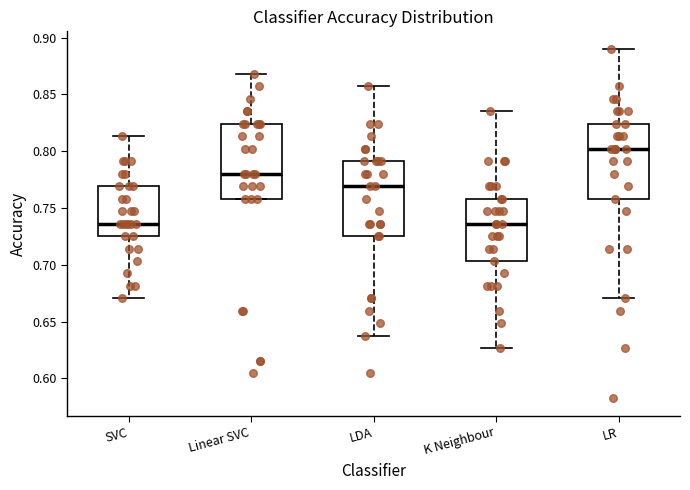

Reading left to right, read every box against the y-axis: the position of its median line, the range the box covers, and the ends of its whiskers. The values are not printed on the chart, so give them approximately, as read against the axis.

SVC: median 0.735, box 0.725 to 0.770, whiskers 0.670 to 0.815
Linear SVC: median 0.780, box 0.760 to 0.825, whiskers 0.760 to 0.870
LDA: median 0.770, box 0.725 to 0.790, whiskers 0.635 to 0.855
K Neighbour: median 0.735, box 0.705 to 0.760, whiskers 0.625 to 0.835
LR: median 0.800, box 0.760 to 0.825, whiskers 0.670 to 0.890